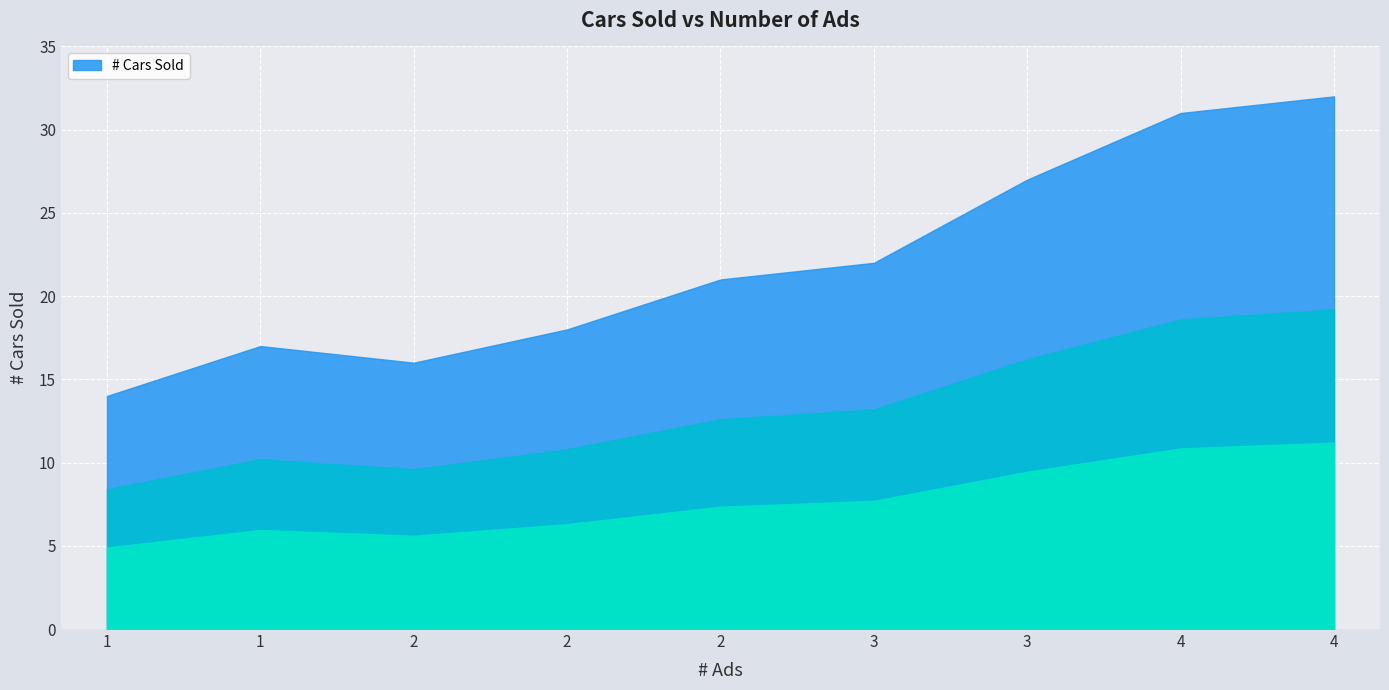

What is the change in value from 2 to 4?

+11